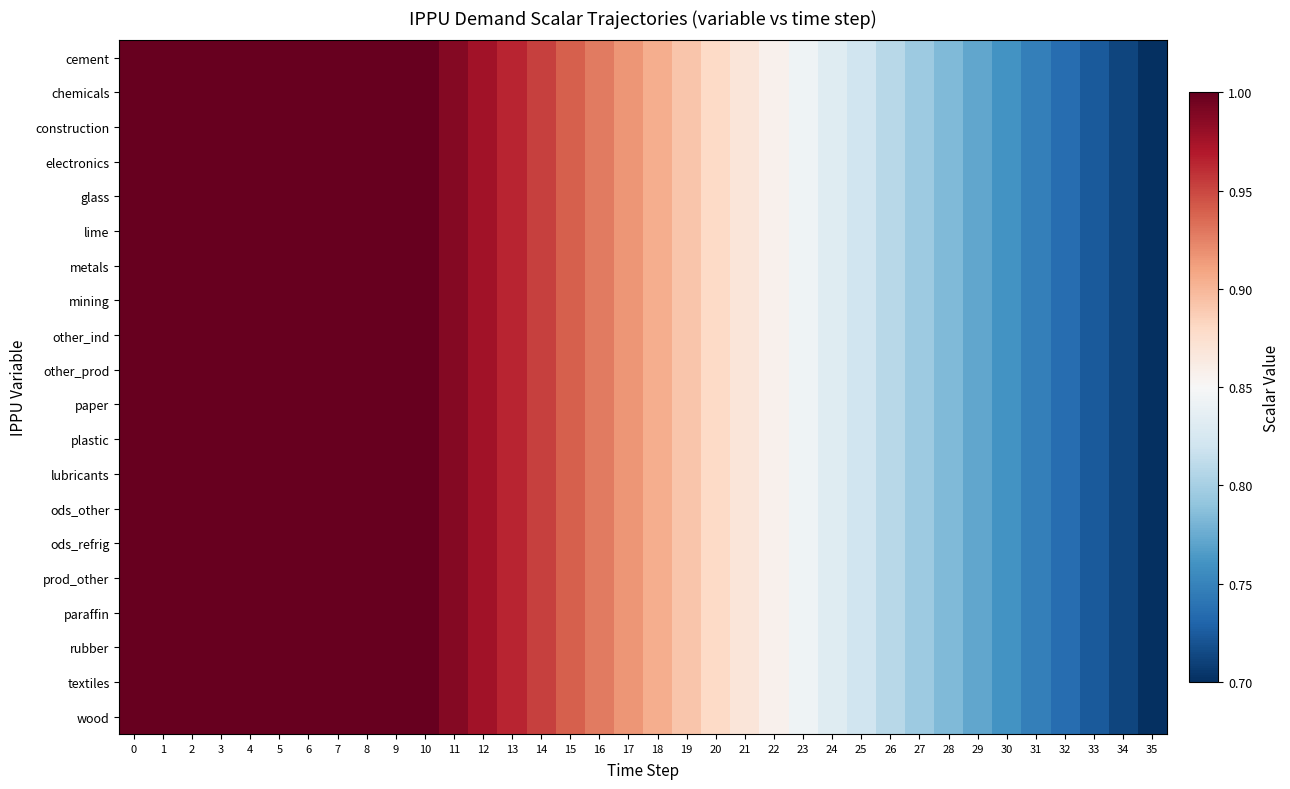

Reading left to right, transcribe all the data shown in this chart.

cement: 0=1.0	1=1.0	2=1.0	3=1.0	4=1.0	5=1.0	6=1.0	7=1.0	8=1.0	9=1.0	10=1.0	11=1.0	12=1.0	13=1.0	14=1.0	15=0.9	16=0.9	17=0.9	18=0.9	19=0.9	20=0.9	21=0.9	22=0.9	23=0.8	24=0.8	25=0.8	26=0.8	27=0.8	28=0.8	29=0.8	30=0.8	31=0.7	32=0.7	33=0.7	34=0.7	35=0.7
chemicals: 0=1.0	1=1.0	2=1.0	3=1.0	4=1.0	5=1.0	6=1.0	7=1.0	8=1.0	9=1.0	10=1.0	11=1.0	12=1.0	13=1.0	14=1.0	15=0.9	16=0.9	17=0.9	18=0.9	19=0.9	20=0.9	21=0.9	22=0.9	23=0.8	24=0.8	25=0.8	26=0.8	27=0.8	28=0.8	29=0.8	30=0.8	31=0.7	32=0.7	33=0.7	34=0.7	35=0.7
construction: 0=1.0	1=1.0	2=1.0	3=1.0	4=1.0	5=1.0	6=1.0	7=1.0	8=1.0	9=1.0	10=1.0	11=1.0	12=1.0	13=1.0	14=1.0	15=0.9	16=0.9	17=0.9	18=0.9	19=0.9	20=0.9	21=0.9	22=0.9	23=0.8	24=0.8	25=0.8	26=0.8	27=0.8	28=0.8	29=0.8	30=0.8	31=0.7	32=0.7	33=0.7	34=0.7	35=0.7
electronics: 0=1.0	1=1.0	2=1.0	3=1.0	4=1.0	5=1.0	6=1.0	7=1.0	8=1.0	9=1.0	10=1.0	11=1.0	12=1.0	13=1.0	14=1.0	15=0.9	16=0.9	17=0.9	18=0.9	19=0.9	20=0.9	21=0.9	22=0.9	23=0.8	24=0.8	25=0.8	26=0.8	27=0.8	28=0.8	29=0.8	30=0.8	31=0.7	32=0.7	33=0.7	34=0.7	35=0.7
glass: 0=1.0	1=1.0	2=1.0	3=1.0	4=1.0	5=1.0	6=1.0	7=1.0	8=1.0	9=1.0	10=1.0	11=1.0	12=1.0	13=1.0	14=1.0	15=0.9	16=0.9	17=0.9	18=0.9	19=0.9	20=0.9	21=0.9	22=0.9	23=0.8	24=0.8	25=0.8	26=0.8	27=0.8	28=0.8	29=0.8	30=0.8	31=0.7	32=0.7	33=0.7	34=0.7	35=0.7
lime: 0=1.0	1=1.0	2=1.0	3=1.0	4=1.0	5=1.0	6=1.0	7=1.0	8=1.0	9=1.0	10=1.0	11=1.0	12=1.0	13=1.0	14=1.0	15=0.9	16=0.9	17=0.9	18=0.9	19=0.9	20=0.9	21=0.9	22=0.9	23=0.8	24=0.8	25=0.8	26=0.8	27=0.8	28=0.8	29=0.8	30=0.8	31=0.7	32=0.7	33=0.7	34=0.7	35=0.7
metals: 0=1.0	1=1.0	2=1.0	3=1.0	4=1.0	5=1.0	6=1.0	7=1.0	8=1.0	9=1.0	10=1.0	11=1.0	12=1.0	13=1.0	14=1.0	15=0.9	16=0.9	17=0.9	18=0.9	19=0.9	20=0.9	21=0.9	22=0.9	23=0.8	24=0.8	25=0.8	26=0.8	27=0.8	28=0.8	29=0.8	30=0.8	31=0.7	32=0.7	33=0.7	34=0.7	35=0.7
mining: 0=1.0	1=1.0	2=1.0	3=1.0	4=1.0	5=1.0	6=1.0	7=1.0	8=1.0	9=1.0	10=1.0	11=1.0	12=1.0	13=1.0	14=1.0	15=0.9	16=0.9	17=0.9	18=0.9	19=0.9	20=0.9	21=0.9	22=0.9	23=0.8	24=0.8	25=0.8	26=0.8	27=0.8	28=0.8	29=0.8	30=0.8	31=0.7	32=0.7	33=0.7	34=0.7	35=0.7
other_ind: 0=1.0	1=1.0	2=1.0	3=1.0	4=1.0	5=1.0	6=1.0	7=1.0	8=1.0	9=1.0	10=1.0	11=1.0	12=1.0	13=1.0	14=1.0	15=0.9	16=0.9	17=0.9	18=0.9	19=0.9	20=0.9	21=0.9	22=0.9	23=0.8	24=0.8	25=0.8	26=0.8	27=0.8	28=0.8	29=0.8	30=0.8	31=0.7	32=0.7	33=0.7	34=0.7	35=0.7
other_prod: 0=1.0	1=1.0	2=1.0	3=1.0	4=1.0	5=1.0	6=1.0	7=1.0	8=1.0	9=1.0	10=1.0	11=1.0	12=1.0	13=1.0	14=1.0	15=0.9	16=0.9	17=0.9	18=0.9	19=0.9	20=0.9	21=0.9	22=0.9	23=0.8	24=0.8	25=0.8	26=0.8	27=0.8	28=0.8	29=0.8	30=0.8	31=0.7	32=0.7	33=0.7	34=0.7	35=0.7
paper: 0=1.0	1=1.0	2=1.0	3=1.0	4=1.0	5=1.0	6=1.0	7=1.0	8=1.0	9=1.0	10=1.0	11=1.0	12=1.0	13=1.0	14=1.0	15=0.9	16=0.9	17=0.9	18=0.9	19=0.9	20=0.9	21=0.9	22=0.9	23=0.8	24=0.8	25=0.8	26=0.8	27=0.8	28=0.8	29=0.8	30=0.8	31=0.7	32=0.7	33=0.7	34=0.7	35=0.7
plastic: 0=1.0	1=1.0	2=1.0	3=1.0	4=1.0	5=1.0	6=1.0	7=1.0	8=1.0	9=1.0	10=1.0	11=1.0	12=1.0	13=1.0	14=1.0	15=0.9	16=0.9	17=0.9	18=0.9	19=0.9	20=0.9	21=0.9	22=0.9	23=0.8	24=0.8	25=0.8	26=0.8	27=0.8	28=0.8	29=0.8	30=0.8	31=0.7	32=0.7	33=0.7	34=0.7	35=0.7
lubricants: 0=1.0	1=1.0	2=1.0	3=1.0	4=1.0	5=1.0	6=1.0	7=1.0	8=1.0	9=1.0	10=1.0	11=1.0	12=1.0	13=1.0	14=1.0	15=0.9	16=0.9	17=0.9	18=0.9	19=0.9	20=0.9	21=0.9	22=0.9	23=0.8	24=0.8	25=0.8	26=0.8	27=0.8	28=0.8	29=0.8	30=0.8	31=0.7	32=0.7	33=0.7	34=0.7	35=0.7
ods_other: 0=1.0	1=1.0	2=1.0	3=1.0	4=1.0	5=1.0	6=1.0	7=1.0	8=1.0	9=1.0	10=1.0	11=1.0	12=1.0	13=1.0	14=1.0	15=0.9	16=0.9	17=0.9	18=0.9	19=0.9	20=0.9	21=0.9	22=0.9	23=0.8	24=0.8	25=0.8	26=0.8	27=0.8	28=0.8	29=0.8	30=0.8	31=0.7	32=0.7	33=0.7	34=0.7	35=0.7
ods_refrig: 0=1.0	1=1.0	2=1.0	3=1.0	4=1.0	5=1.0	6=1.0	7=1.0	8=1.0	9=1.0	10=1.0	11=1.0	12=1.0	13=1.0	14=1.0	15=0.9	16=0.9	17=0.9	18=0.9	19=0.9	20=0.9	21=0.9	22=0.9	23=0.8	24=0.8	25=0.8	26=0.8	27=0.8	28=0.8	29=0.8	30=0.8	31=0.7	32=0.7	33=0.7	34=0.7	35=0.7
prod_other: 0=1.0	1=1.0	2=1.0	3=1.0	4=1.0	5=1.0	6=1.0	7=1.0	8=1.0	9=1.0	10=1.0	11=1.0	12=1.0	13=1.0	14=1.0	15=0.9	16=0.9	17=0.9	18=0.9	19=0.9	20=0.9	21=0.9	22=0.9	23=0.8	24=0.8	25=0.8	26=0.8	27=0.8	28=0.8	29=0.8	30=0.8	31=0.7	32=0.7	33=0.7	34=0.7	35=0.7
paraffin: 0=1.0	1=1.0	2=1.0	3=1.0	4=1.0	5=1.0	6=1.0	7=1.0	8=1.0	9=1.0	10=1.0	11=1.0	12=1.0	13=1.0	14=1.0	15=0.9	16=0.9	17=0.9	18=0.9	19=0.9	20=0.9	21=0.9	22=0.9	23=0.8	24=0.8	25=0.8	26=0.8	27=0.8	28=0.8	29=0.8	30=0.8	31=0.7	32=0.7	33=0.7	34=0.7	35=0.7
rubber: 0=1.0	1=1.0	2=1.0	3=1.0	4=1.0	5=1.0	6=1.0	7=1.0	8=1.0	9=1.0	10=1.0	11=1.0	12=1.0	13=1.0	14=1.0	15=0.9	16=0.9	17=0.9	18=0.9	19=0.9	20=0.9	21=0.9	22=0.9	23=0.8	24=0.8	25=0.8	26=0.8	27=0.8	28=0.8	29=0.8	30=0.8	31=0.7	32=0.7	33=0.7	34=0.7	35=0.7
textiles: 0=1.0	1=1.0	2=1.0	3=1.0	4=1.0	5=1.0	6=1.0	7=1.0	8=1.0	9=1.0	10=1.0	11=1.0	12=1.0	13=1.0	14=1.0	15=0.9	16=0.9	17=0.9	18=0.9	19=0.9	20=0.9	21=0.9	22=0.9	23=0.8	24=0.8	25=0.8	26=0.8	27=0.8	28=0.8	29=0.8	30=0.8	31=0.7	32=0.7	33=0.7	34=0.7	35=0.7
wood: 0=1.0	1=1.0	2=1.0	3=1.0	4=1.0	5=1.0	6=1.0	7=1.0	8=1.0	9=1.0	10=1.0	11=1.0	12=1.0	13=1.0	14=1.0	15=0.9	16=0.9	17=0.9	18=0.9	19=0.9	20=0.9	21=0.9	22=0.9	23=0.8	24=0.8	25=0.8	26=0.8	27=0.8	28=0.8	29=0.8	30=0.8	31=0.7	32=0.7	33=0.7	34=0.7	35=0.7